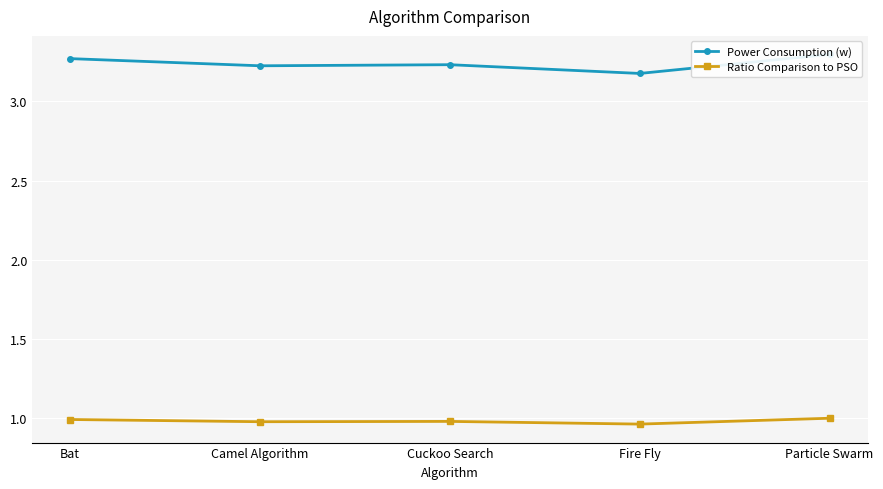

Reading right to left, extract all data points from this chart.

Power Consumption (w): 3.3	3.2	3.2	3.2	3.3
Ratio Comparison to PSO: 1.0	1.0	1.0	1.0	1.0